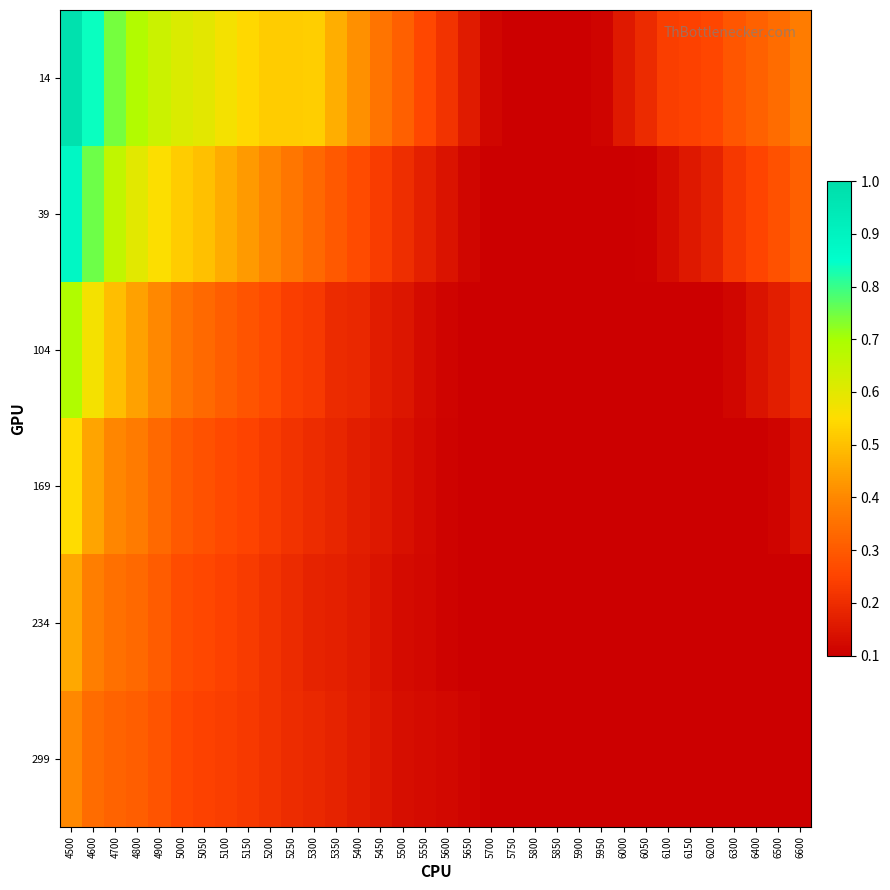

Reading left to right, what are all the values shown in this chart?

14: 4500=1.0	4600=0.8	4700=0.7	4800=0.7	4900=0.6	5000=0.6	5050=0.6	5100=0.6	5150=0.5	5200=0.5	5250=0.5	5300=0.5	5350=0.5	5400=0.4	5450=0.4	5500=0.3	5550=0.3	5600=0.2	5650=0.2	5700=0.1	5750=0.1	5800=0.1	5850=0.1	5900=0.1	5950=0.1	6000=0.2	6050=0.2	6100=0.2	6150=0.2	6200=0.3	6300=0.3	6400=0.3	6500=0.3	6600=0.4
39: 4500=0.9	4600=0.8	4700=0.7	4800=0.6	4900=0.6	5000=0.5	5050=0.5	5100=0.5	5150=0.4	5200=0.4	5250=0.4	5300=0.3	5350=0.3	5400=0.3	5450=0.2	5500=0.2	5550=0.2	5600=0.1	5650=0.1	5700=0.1	5750=0.1	5800=0.1	5850=0.1	5900=0.1	5950=0.1	6000=0.1	6050=0.1	6100=0.1	6150=0.2	6200=0.2	6300=0.2	6400=0.3	6500=0.3	6600=0.3
104: 4500=0.7	4600=0.6	4700=0.5	4800=0.4	4900=0.4	5000=0.4	5050=0.3	5100=0.3	5150=0.3	5200=0.3	5250=0.2	5300=0.2	5350=0.2	5400=0.2	5450=0.2	5500=0.1	5550=0.1	5600=0.1	5650=0.1	5700=0.1	5750=0.1	5800=0.1	5850=0.1	5900=0.1	5950=0.1	6000=0.1	6050=0.1	6100=0.1	6150=0.1	6200=0.1	6300=0.1	6400=0.1	6500=0.2	6600=0.2
169: 4500=0.5	4600=0.4	4700=0.4	4800=0.4	4900=0.3	5000=0.3	5050=0.3	5100=0.3	5150=0.2	5200=0.2	5250=0.2	5300=0.2	5350=0.2	5400=0.2	5450=0.2	5500=0.1	5550=0.1	5600=0.1	5650=0.1	5700=0.1	5750=0.1	5800=0.1	5850=0.1	5900=0.1	5950=0.1	6000=0.1	6050=0.1	6100=0.1	6150=0.1	6200=0.1	6300=0.1	6400=0.1	6500=0.1	6600=0.1
234: 4500=0.5	4600=0.4	4700=0.3	4800=0.3	4900=0.3	5000=0.3	5050=0.3	5100=0.2	5150=0.2	5200=0.2	5250=0.2	5300=0.2	5350=0.2	5400=0.2	5450=0.1	5500=0.1	5550=0.1	5600=0.1	5650=0.1	5700=0.1	5750=0.1	5800=0.1	5850=0.1	5900=0.1	5950=0.1	6000=0.1	6050=0.1	6100=0.1	6150=0.1	6200=0.1	6300=0.1	6400=0.1	6500=0.1	6600=0.1
299: 4500=0.4	4600=0.3	4700=0.3	4800=0.3	4900=0.3	5000=0.3	5050=0.2	5100=0.2	5150=0.2	5200=0.2	5250=0.2	5300=0.2	5350=0.2	5400=0.2	5450=0.2	5500=0.1	5550=0.1	5600=0.1	5650=0.1	5700=0.1	5750=0.1	5800=0.1	5850=0.1	5900=0.1	5950=0.1	6000=0.1	6050=0.1	6100=0.1	6150=0.1	6200=0.1	6300=0.1	6400=0.1	6500=0.1	6600=0.1